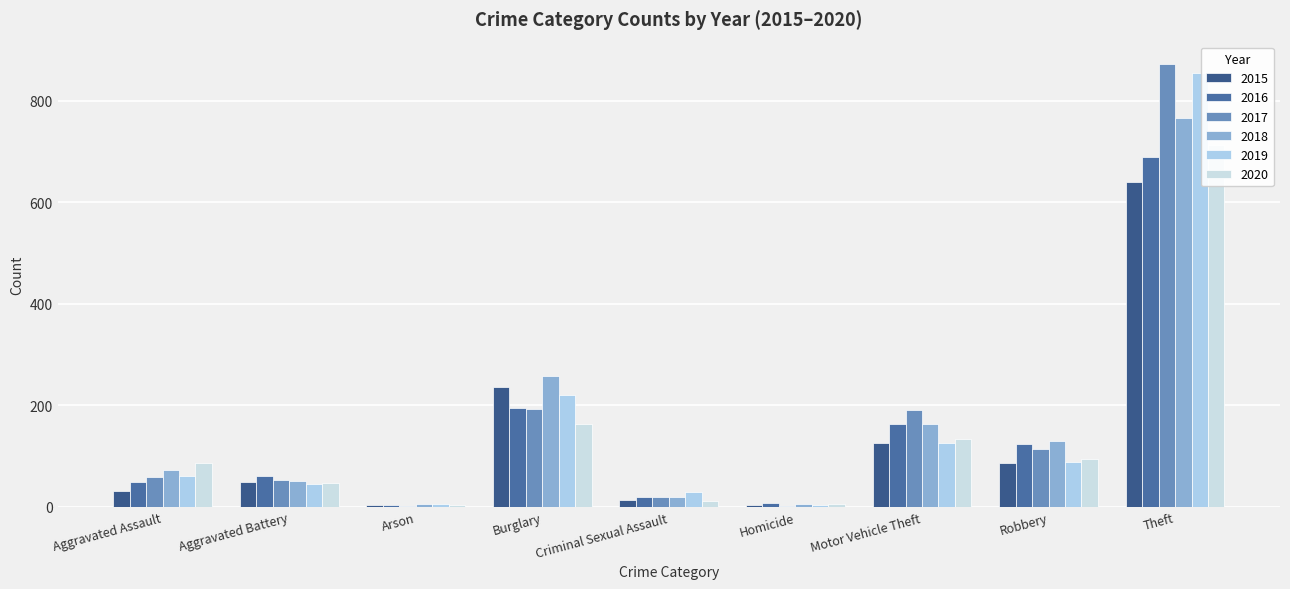

What are all the series names shown in the legend?

2015, 2016, 2017, 2018, 2019, 2020